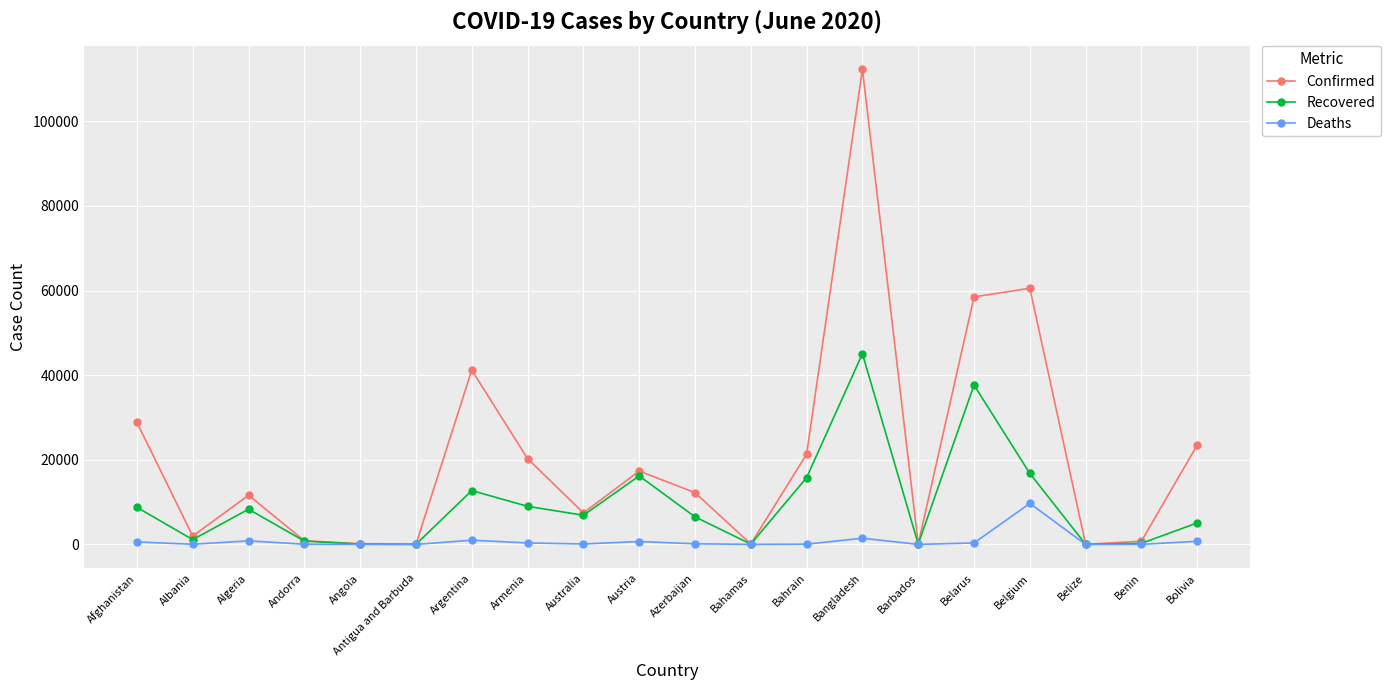

Is the value of Confirmed at Armenia greater than the value of Deaths at Barbados?

Yes